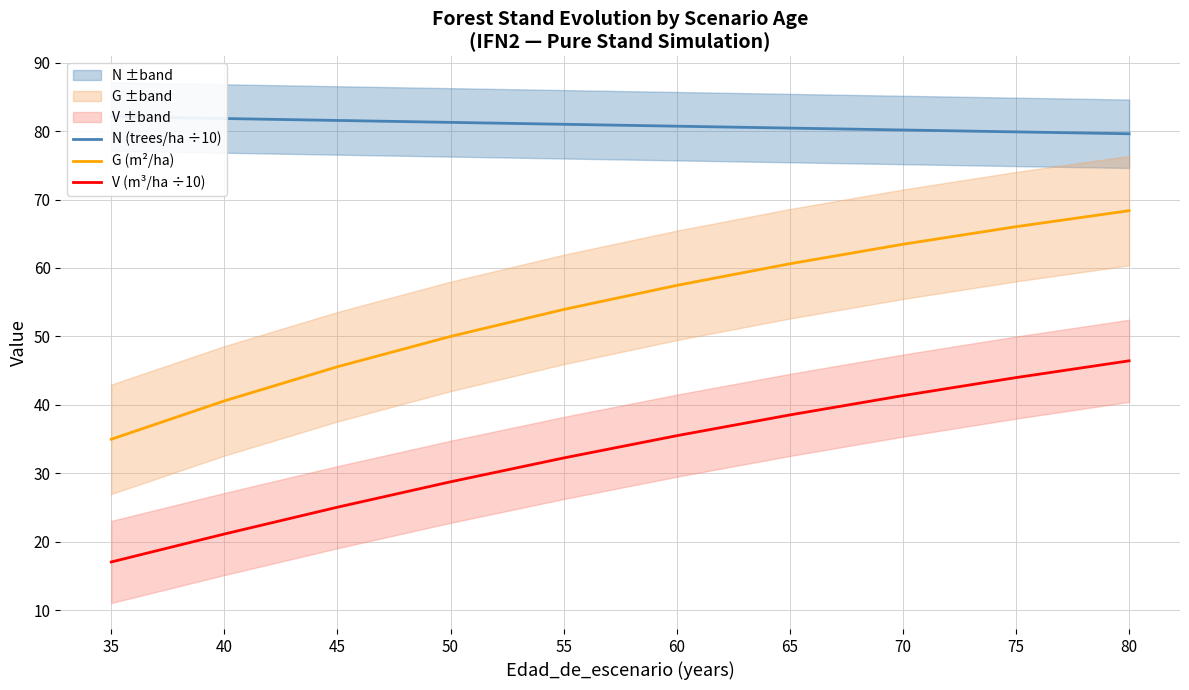

Reading left to right, extract all data points from this chart.

N (trees/ha ÷10): 35=82.1	40=81.8	45=81.6	50=81.3	55=81.0	60=80.7	65=80.4	70=80.2	75=79.9	80=79.6
G (m²/ha): 35=35.0	40=40.6	45=45.6	50=50.0	55=53.9	60=57.5	65=60.6	70=63.5	75=66.0	80=68.4
V (m³/ha ÷10): 35=17.0	40=21.1	45=25.0	50=28.7	55=32.2	60=35.5	65=38.5	70=41.3	75=44.0	80=46.4